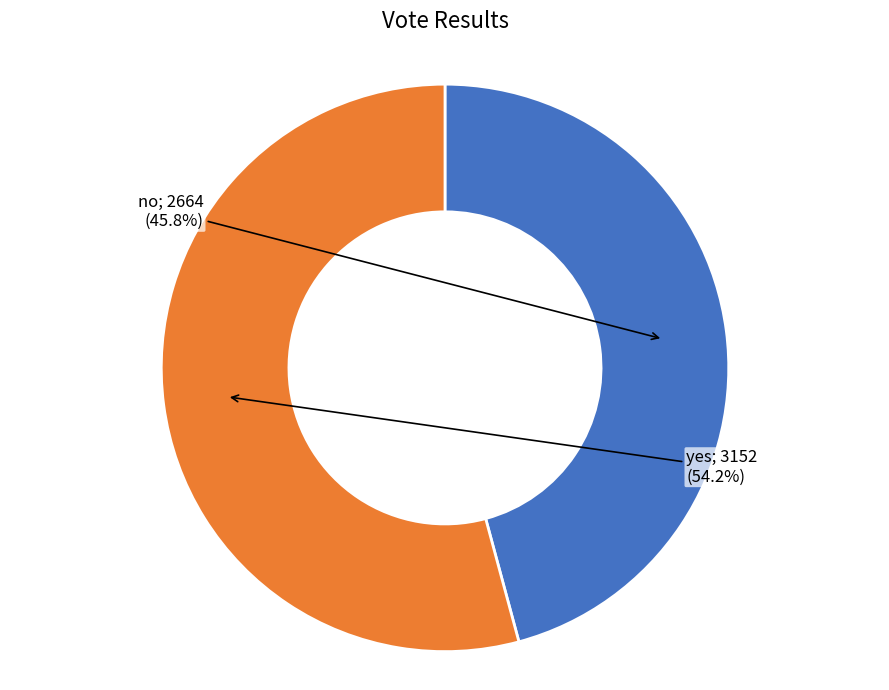

Is there a majority slice in this chart?

Yes